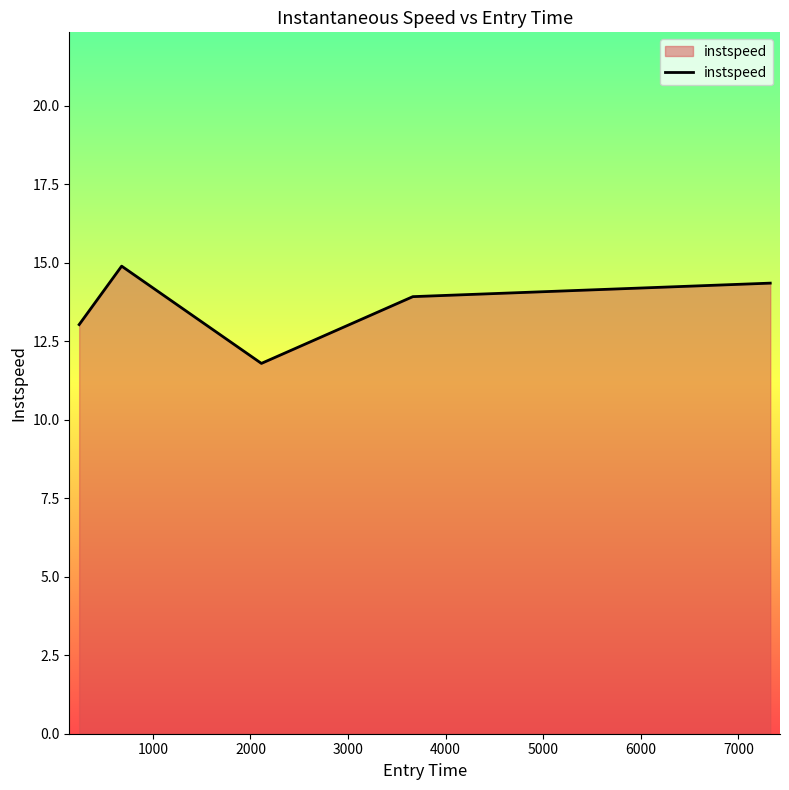

How many interior local valleys (lower than both neighbors) does the data have?

1